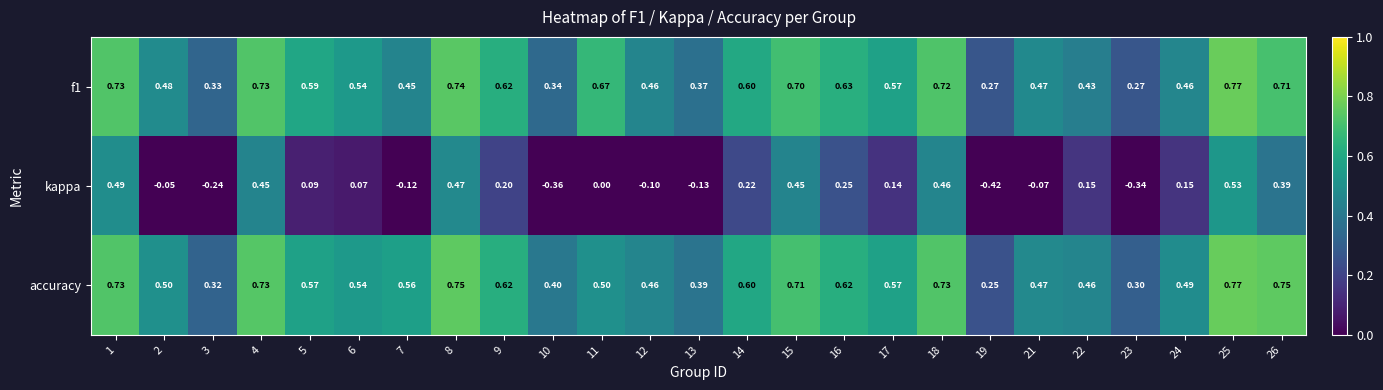

Count the number of data series in this chart.

3